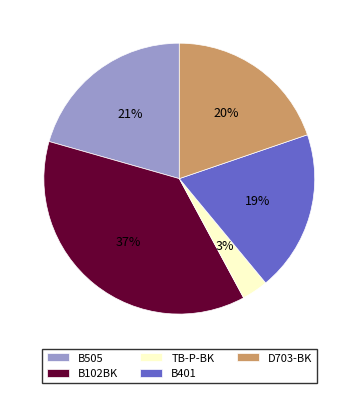

What is the ratio of the value at B102BK to the value at D703-BK?

1.9